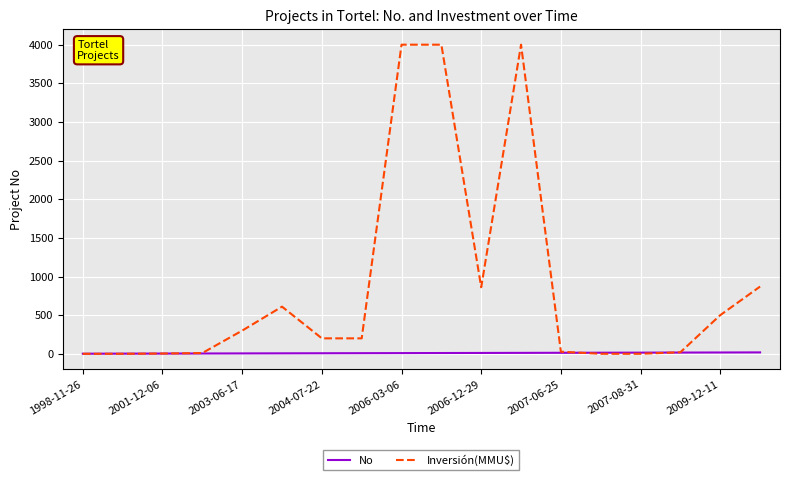

Which series has the widest spread of values?

Inversión(MMU$)